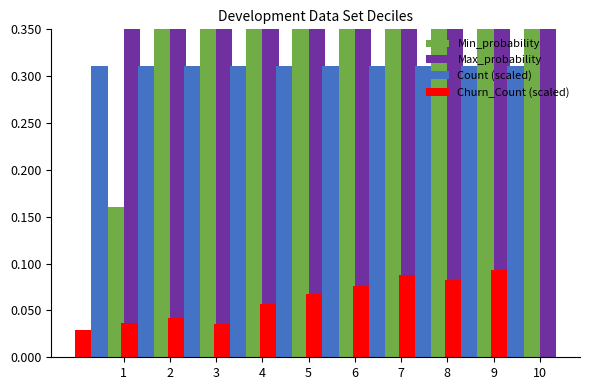

Rank the series at 2 from highest to lowest value.

Max_probability, Min_probability, Count (scaled), Churn_Count (scaled)